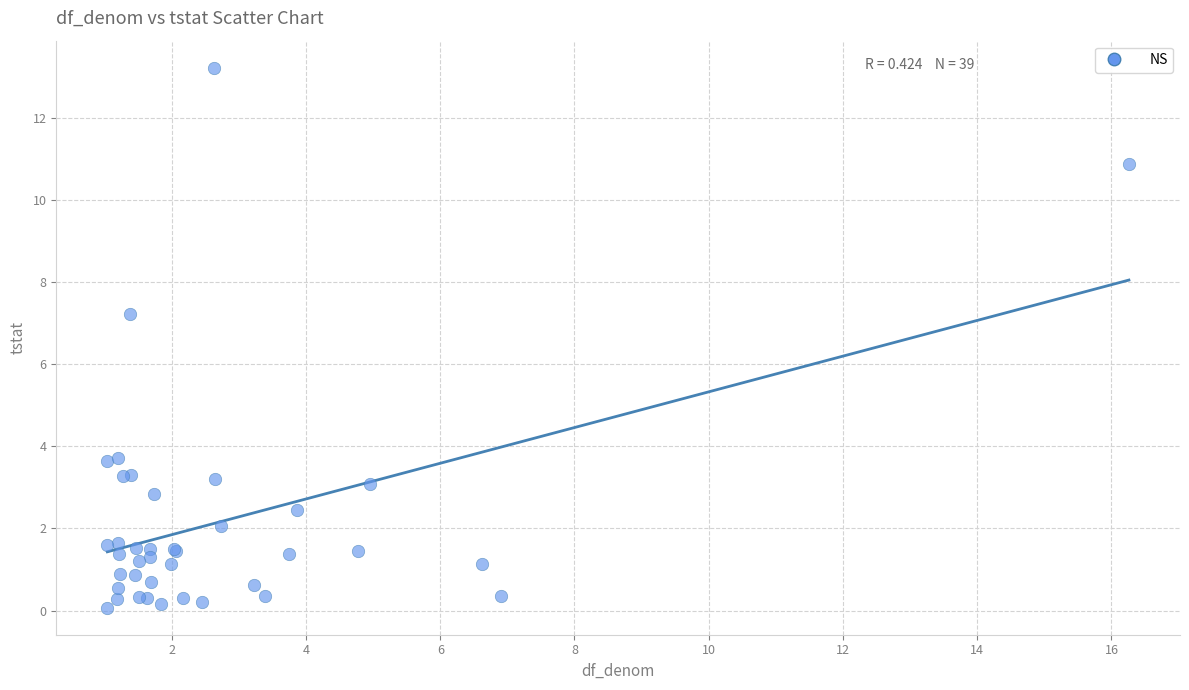

What Y value in the scatter plot is closest to 6?

7.2